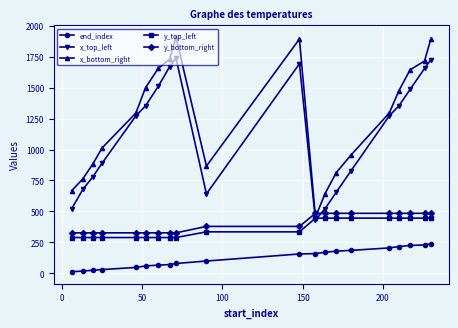

What is the maximum value shown in the chart?

1909